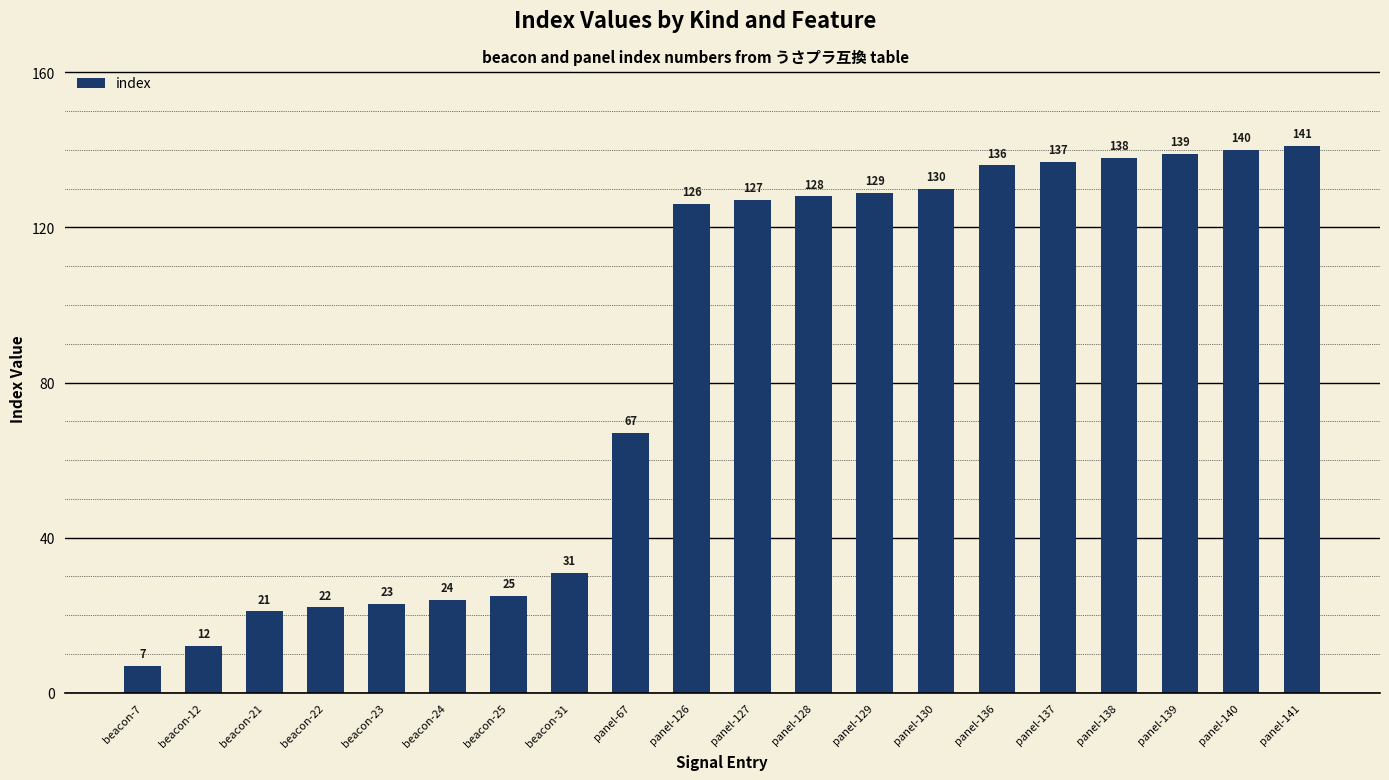

How many series are shown in this chart?

1